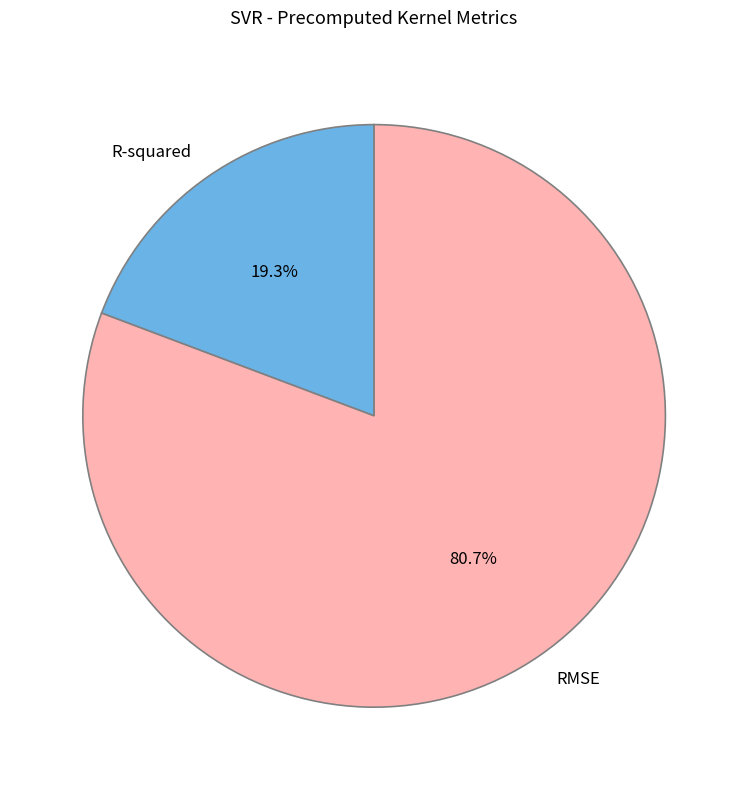

To the nearest percent, what is the difference between the R-squared and RMSE slice percentages?

61%